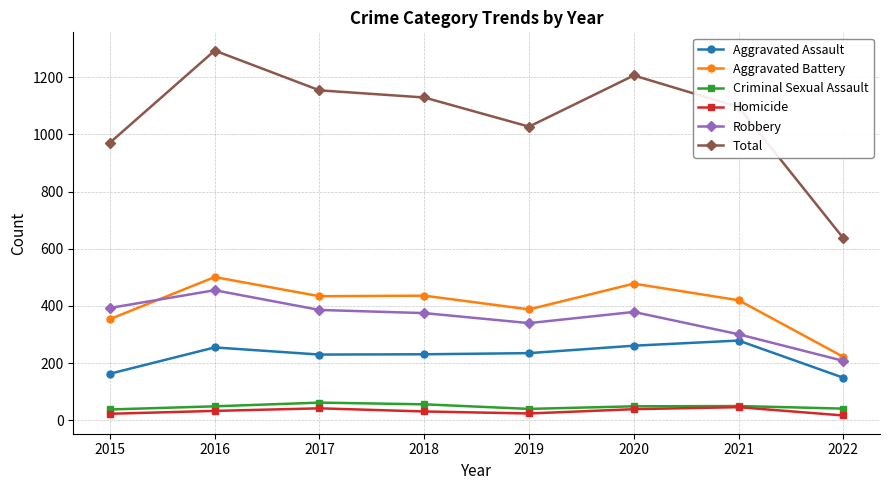

At 2016, list the series in order from smallest to largest.

Homicide, Criminal Sexual Assault, Aggravated Assault, Robbery, Aggravated Battery, Total